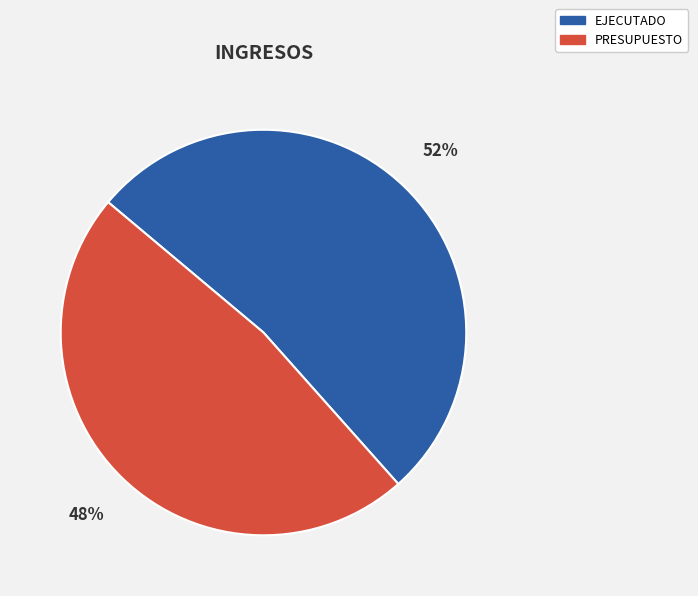

Approximately how many times larger is the value at PRESUPUESTO compared to EJECUTADO?

0.9